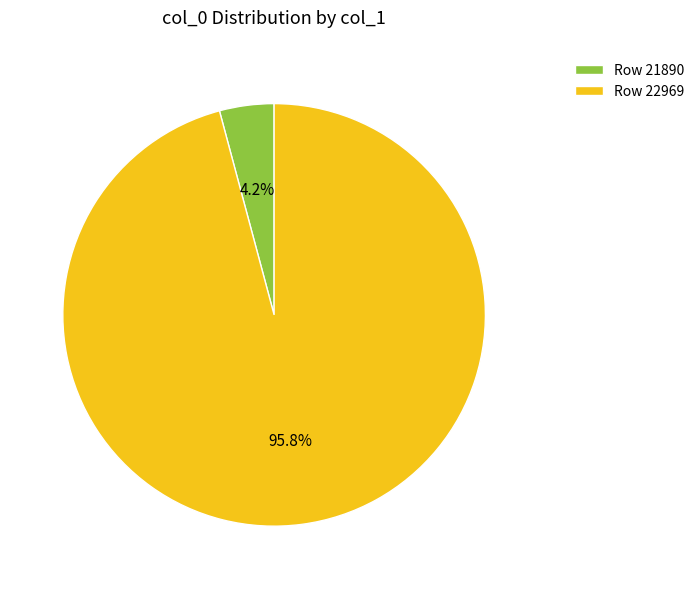

How many slices are in this pie chart?

2